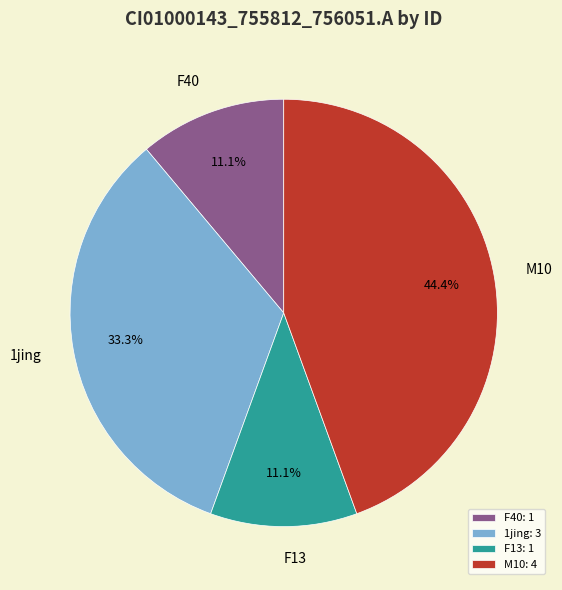

Which has a higher value, F13 or M10?

M10